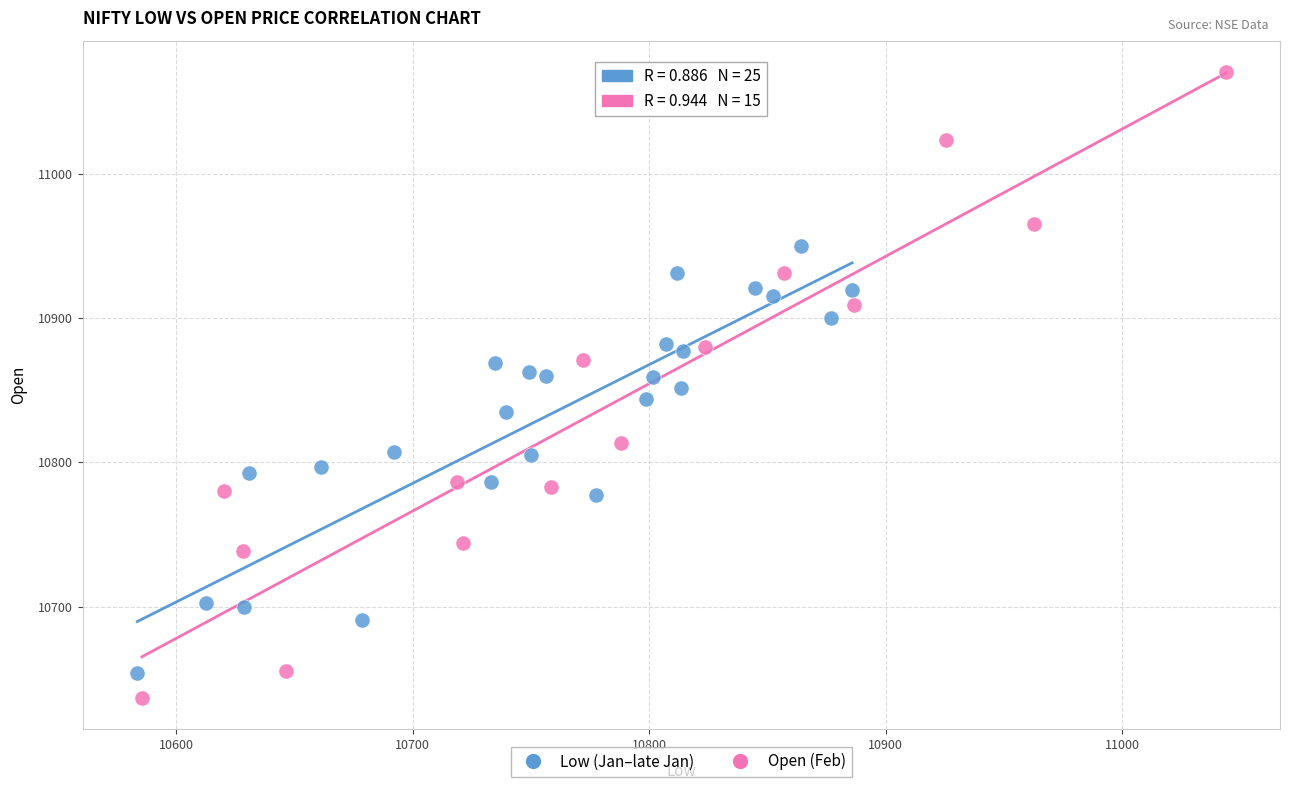

Which series reaches the minimum Y coordinate?

Open (Feb)